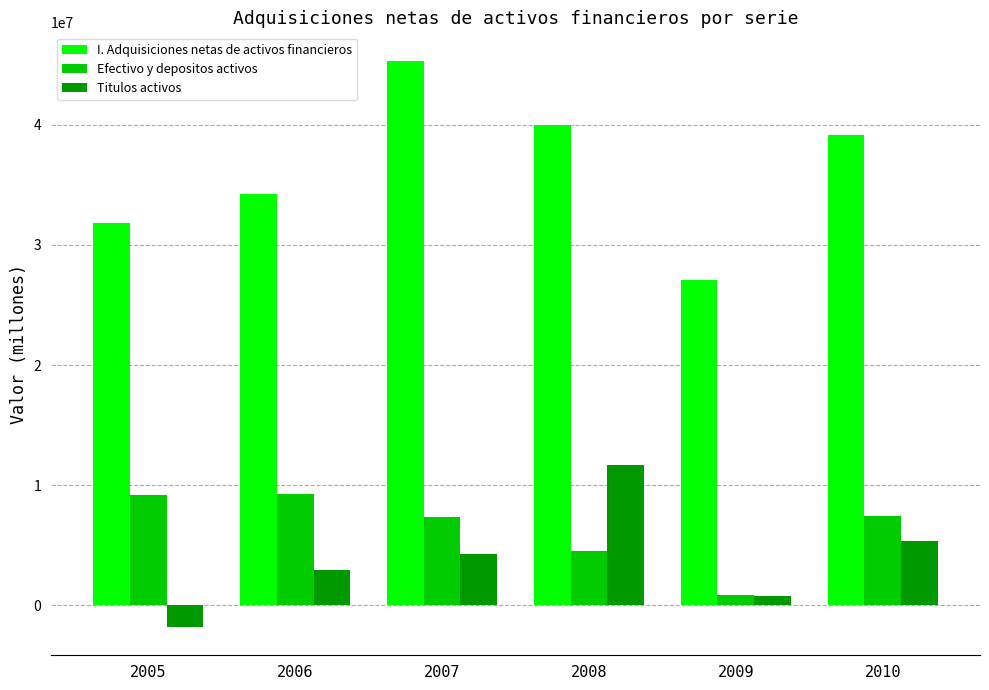

Is the value of Titulos activos at 2010 greater than the value of I. Adquisiciones netas de activos financieros at 2010?

No